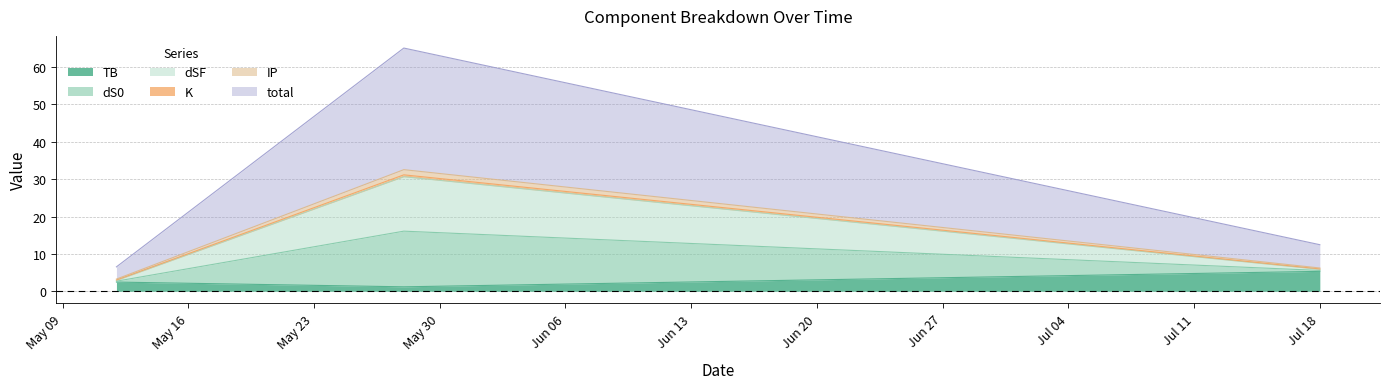

The value of dS0 at 2023-05-28 is 52.9. True or false?

False